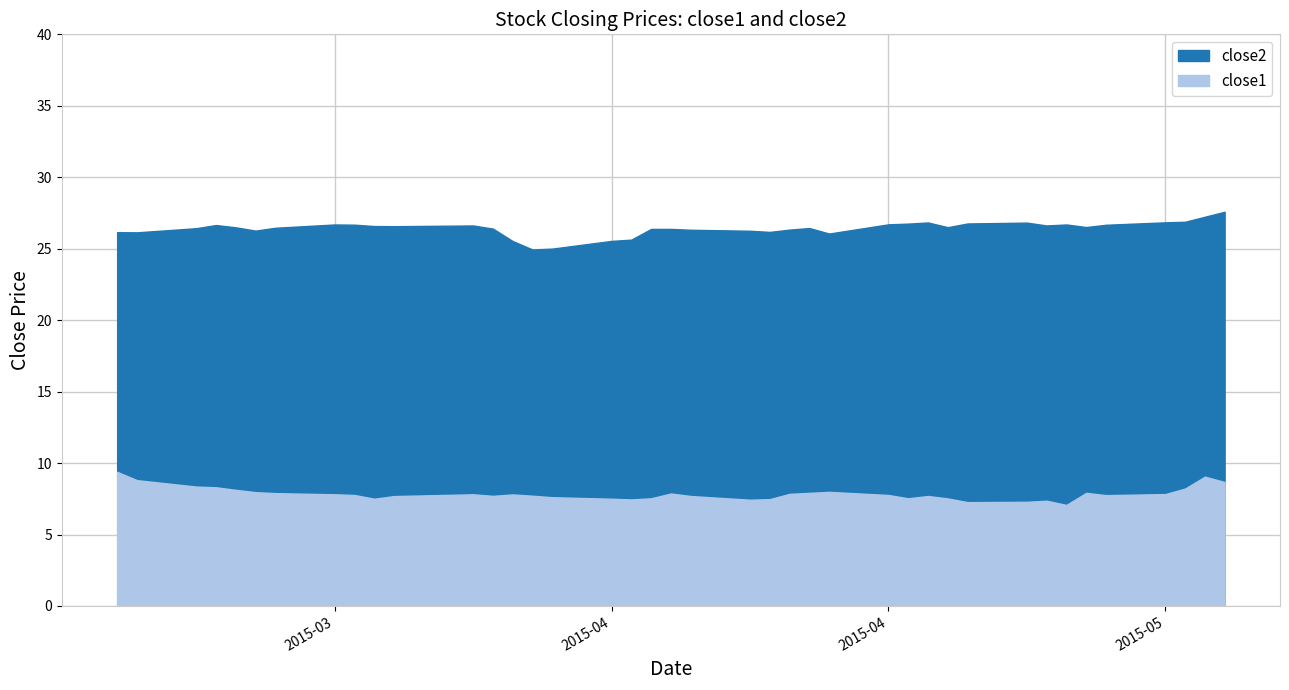

Reading left to right, extract all data points from this chart.

close2: 26.2	26.1	26.4	26.7	26.5	26.3	26.5	26.7	26.7	26.6	26.6	26.6	26.4	25.5	24.9	25.0	25.5	25.6	26.4	26.4	26.3	26.3	26.2	26.3	26.4	26.1	26.7	26.8	26.8	26.5	26.8	26.8	26.6	26.7	26.5	26.7	26.8	26.9	27.2	27.6
close1: 9.4	8.8	8.4	8.3	8.1	8.0	7.9	7.8	7.8	7.5	7.7	7.8	7.7	7.8	7.7	7.6	7.5	7.5	7.5	7.9	7.7	7.4	7.5	7.8	7.9	8.0	7.8	7.5	7.7	7.5	7.3	7.3	7.4	7.1	7.9	7.8	7.8	8.2	9.1	8.7